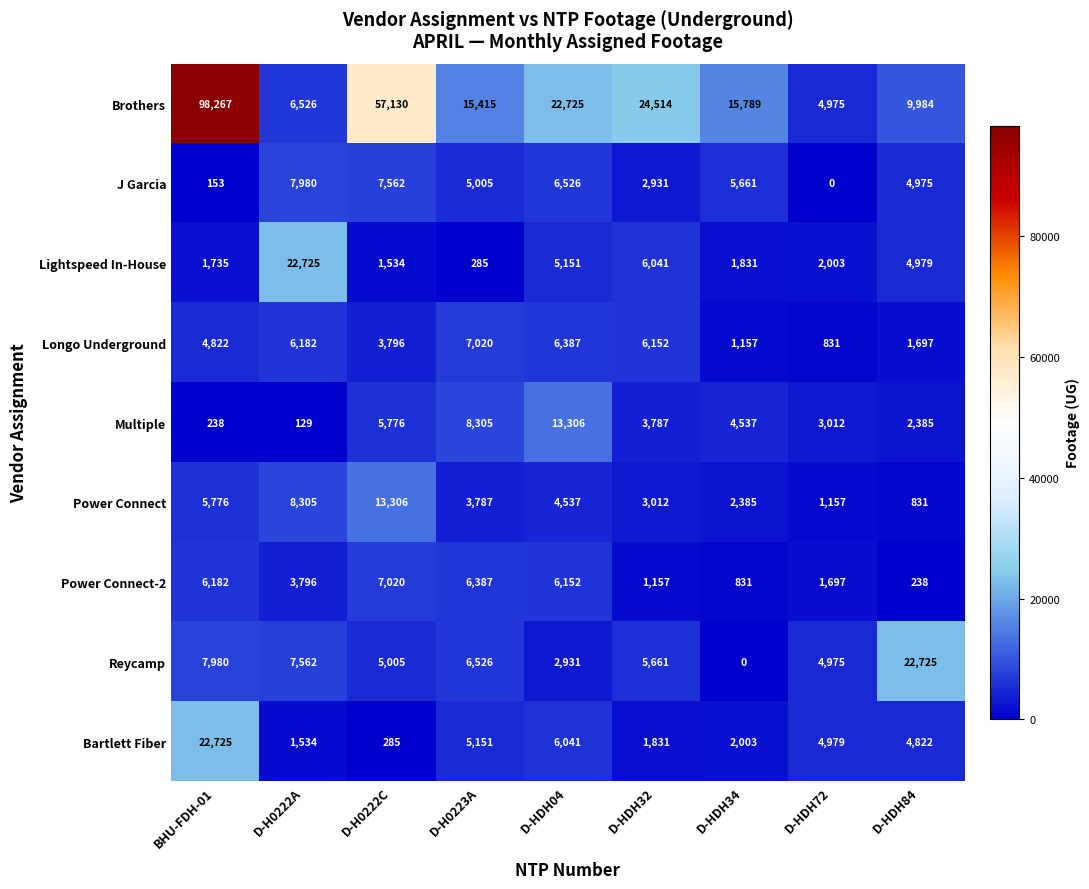

At D-HDH84, list the series in order from smallest to largest.

Power Connect-2, Power Connect, Longo Underground, Multiple, Bartlett Fiber, J Garcia, Lightspeed In-House, Brothers, Reycamp